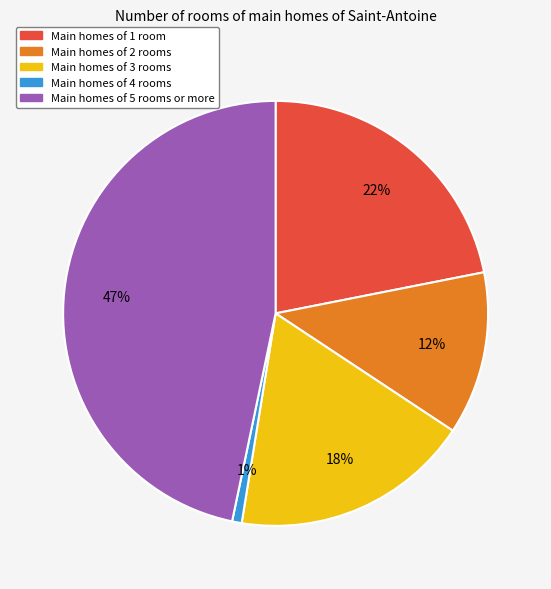

How many segments does this pie chart have?

5